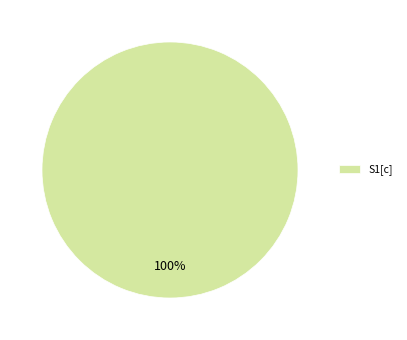

Is it true that S1[c] is 100% of the pie?

True